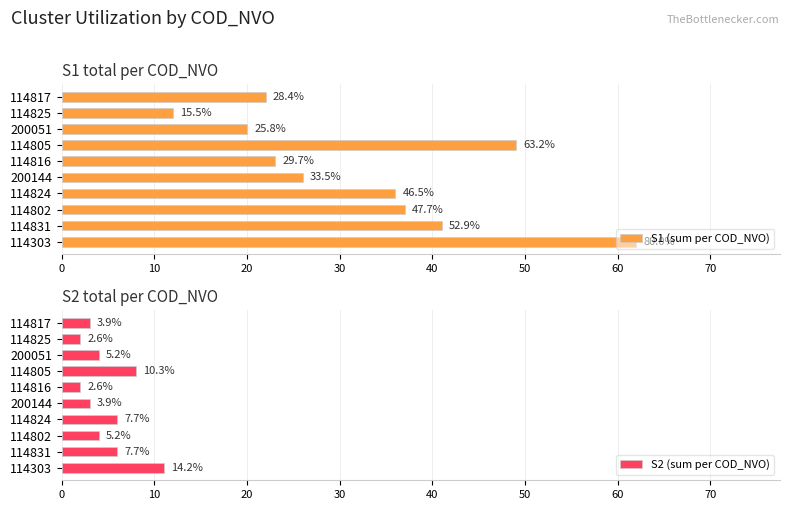

How many bars are there in total?

20